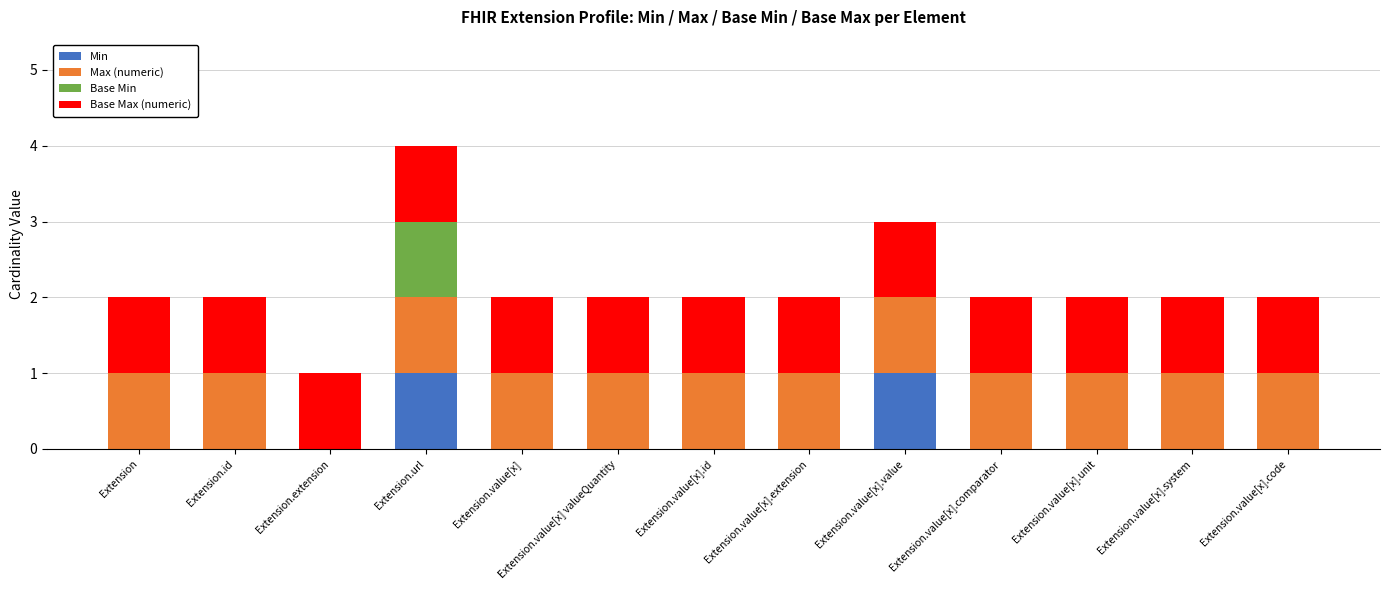

At which category is the sum across all series the highest?

Extension.url